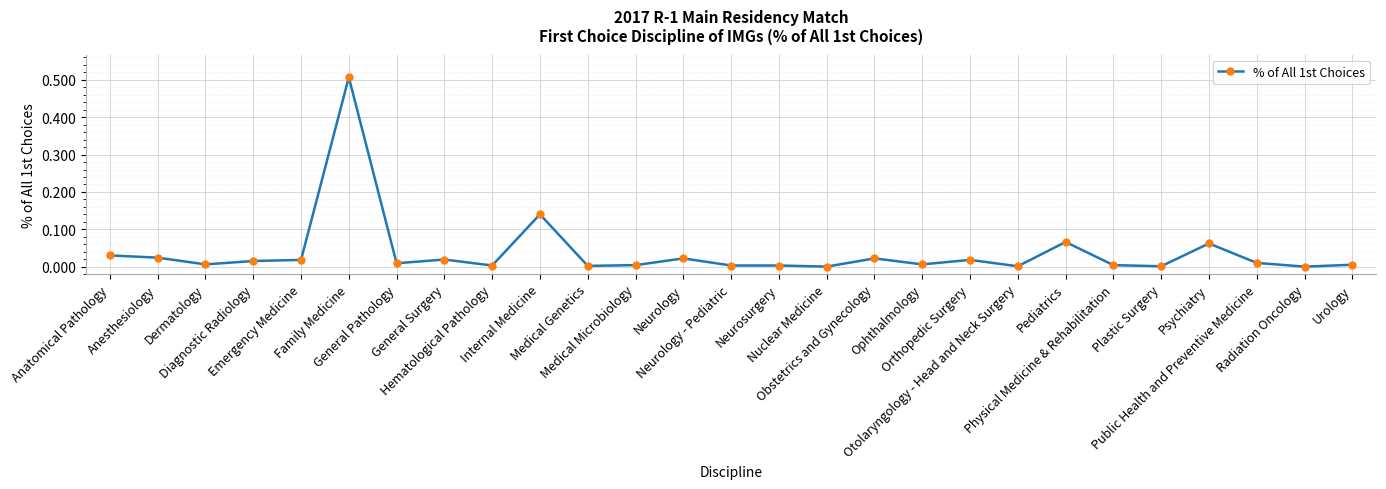

What is the label of the 2nd point from the left?

Anesthesiology